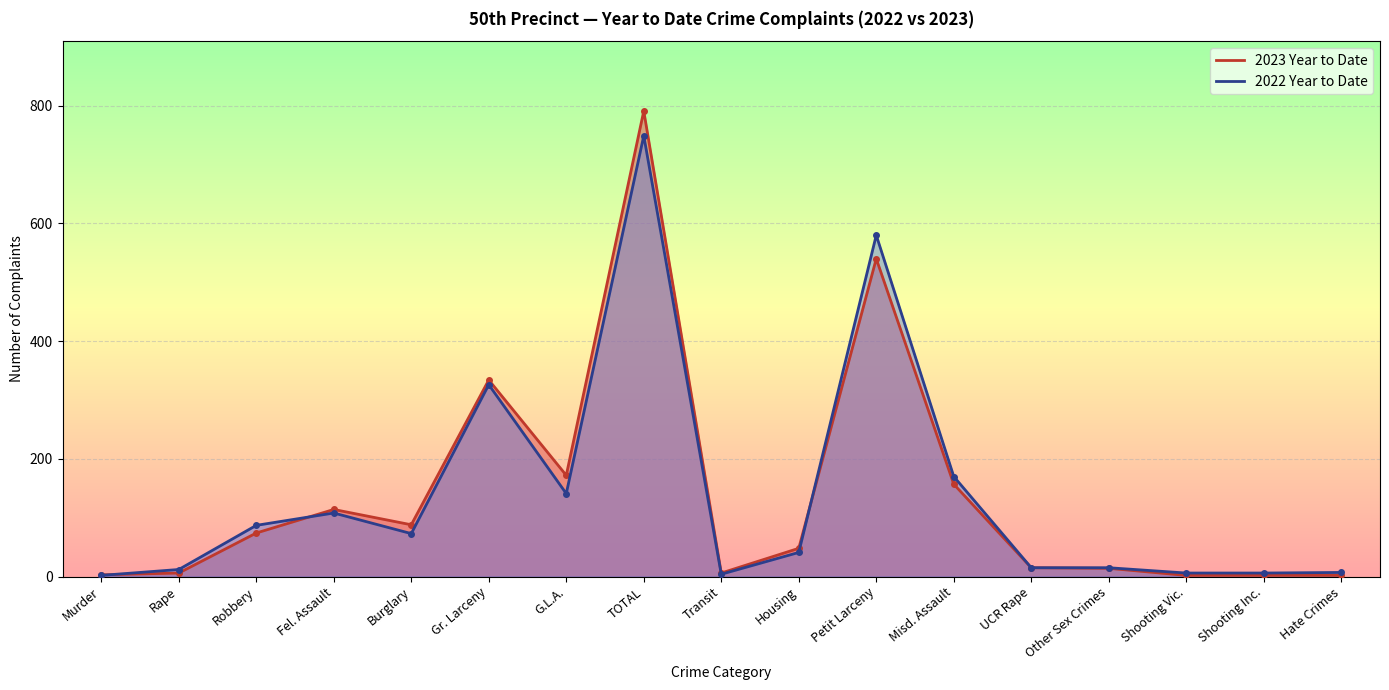

Reading left to right, what are all the values shown in this chart?

2023 Year to Date: 3	6	74	114	88	334	172	791	6	48	540	157	15	14	2	2	2
2022 Year to Date: 2	12	87	108	73	326	141	749	4	41	580	170	15	15	6	6	7